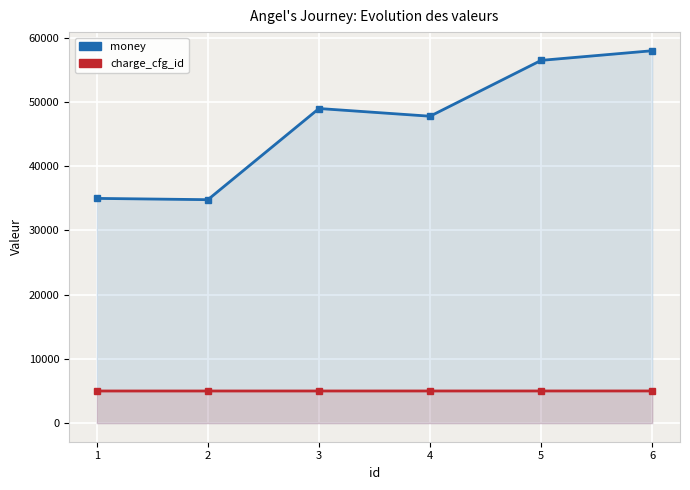

What is the value of the money point at the 6th from the left?

58000